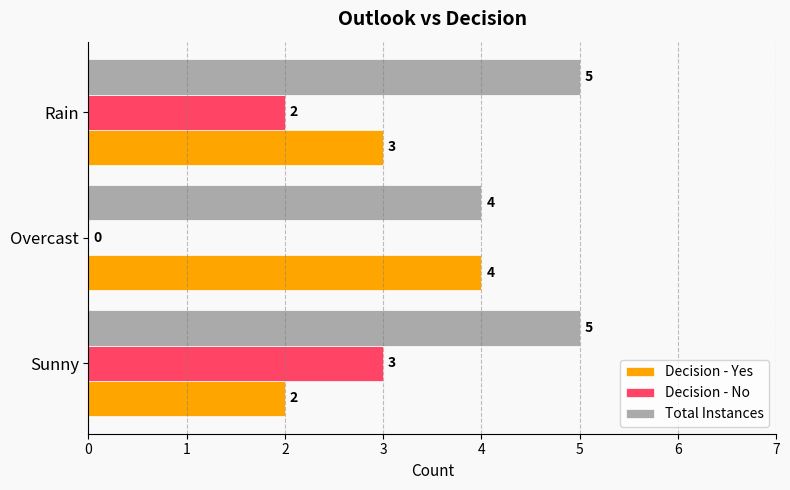

True or false: Decision - Yes has a value of 1 at Sunny.

False